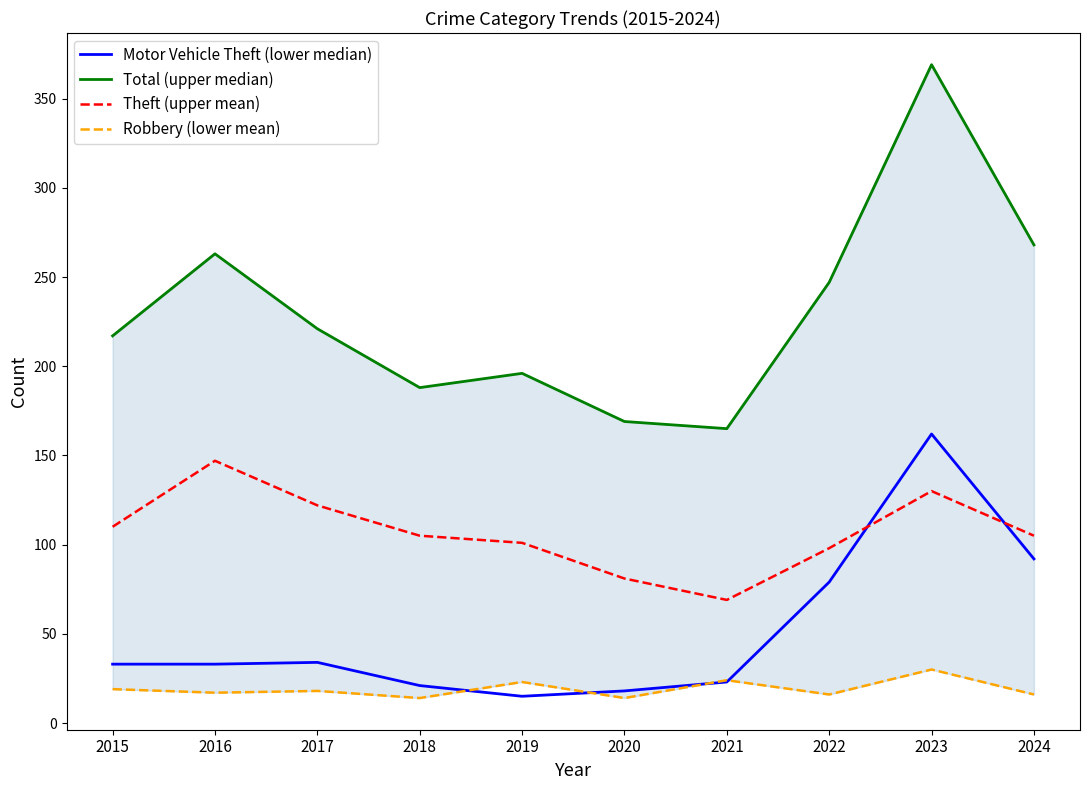

What is the value of the Robbery (lower mean) point at the 1st from the left?

19